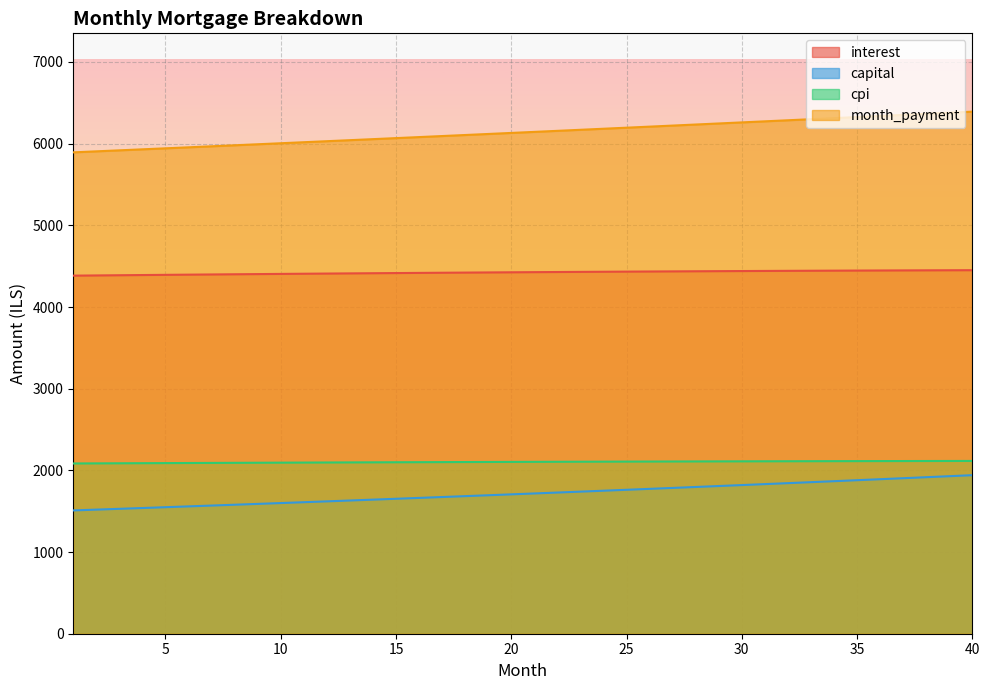

Which series has the largest total across all categories?

month_payment